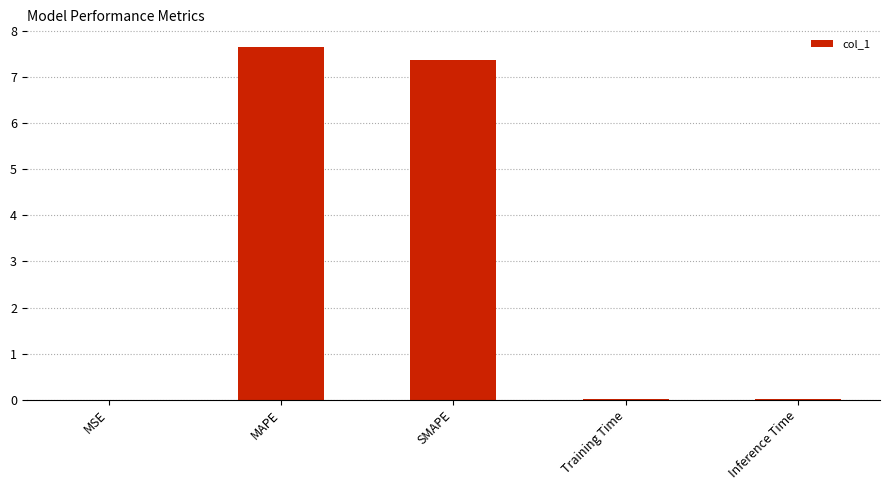

The chart shows a value of 11.5 at MAPE. True or false?

False